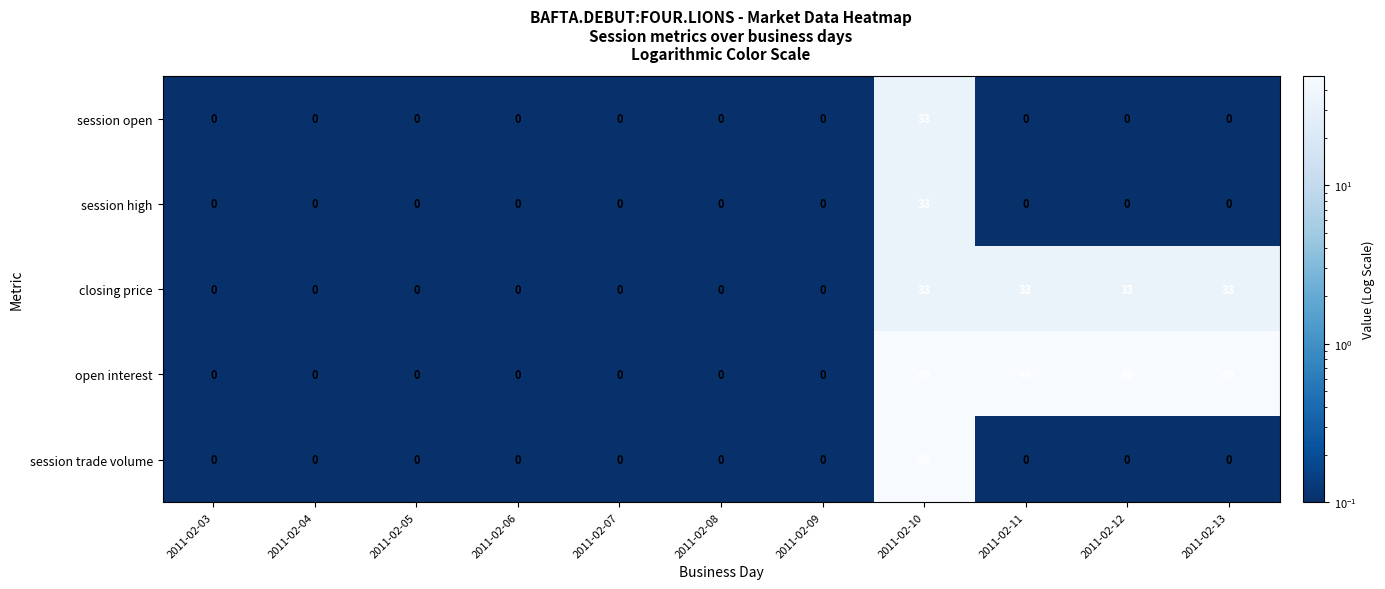

At how many categories does at least one series exceed 43?

4